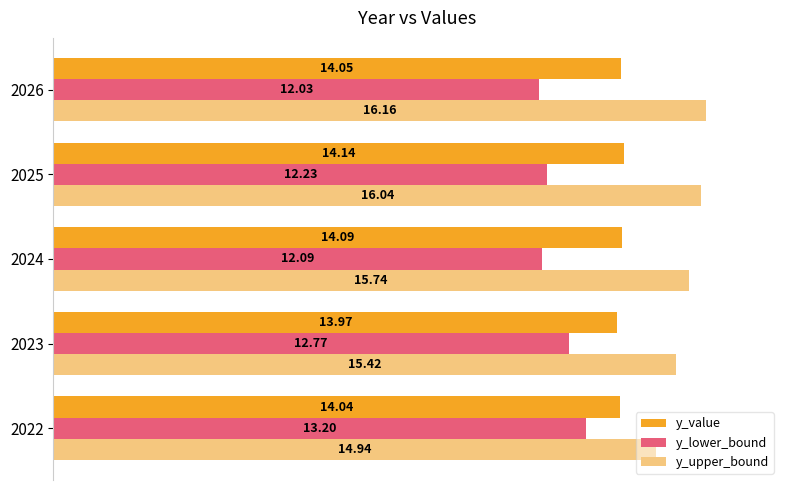

Which series changed the most between 2023 and 2025?

y_upper_bound